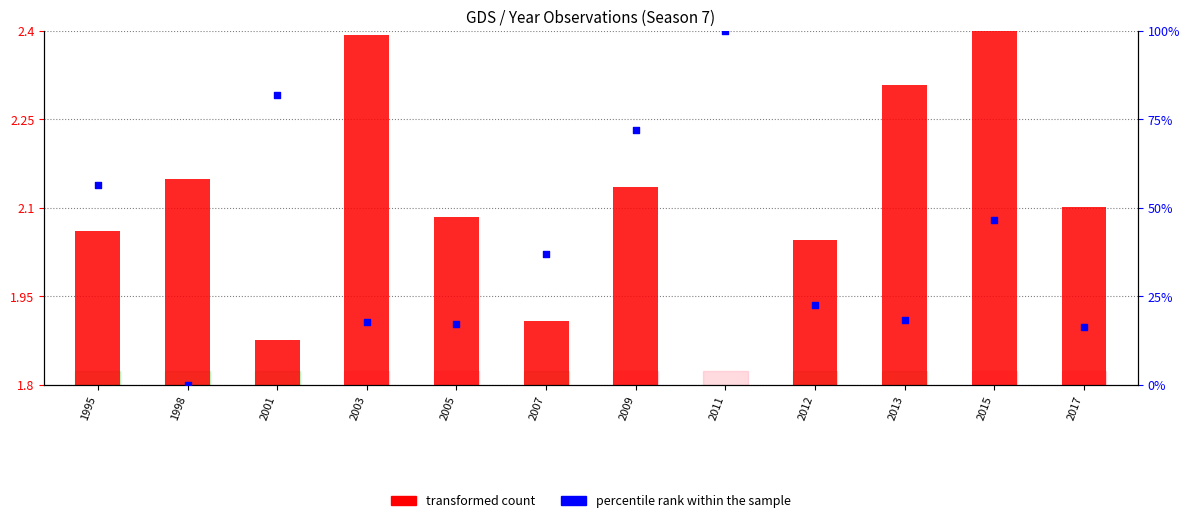

Which series has the largest total across all categories?

percentile rank within the sample